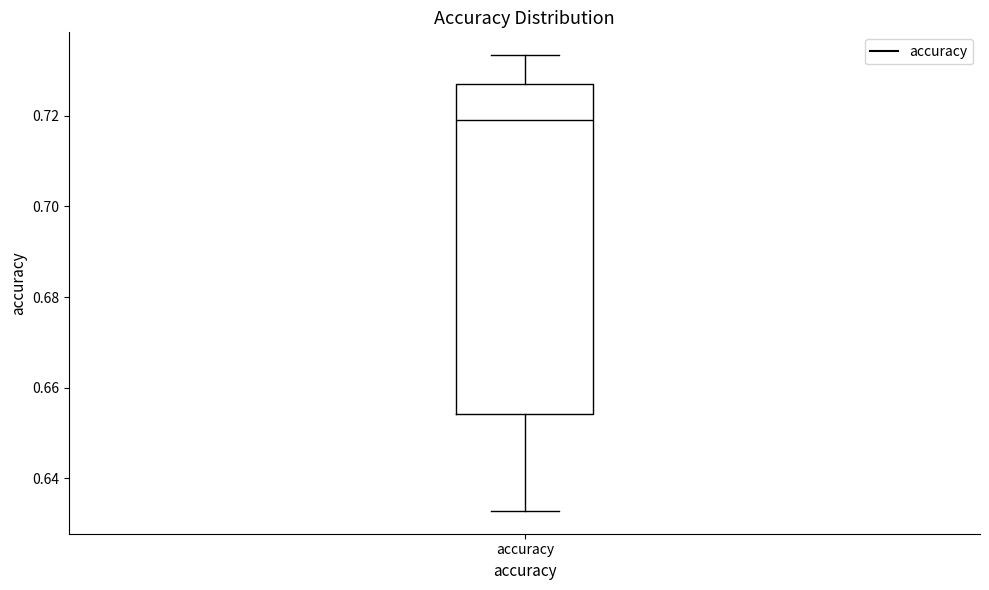

Where does the upper whisker of the box for accuracy end on the y-axis? The values are not printed on the chart, so give them approximately, as read against the axis.

0.734